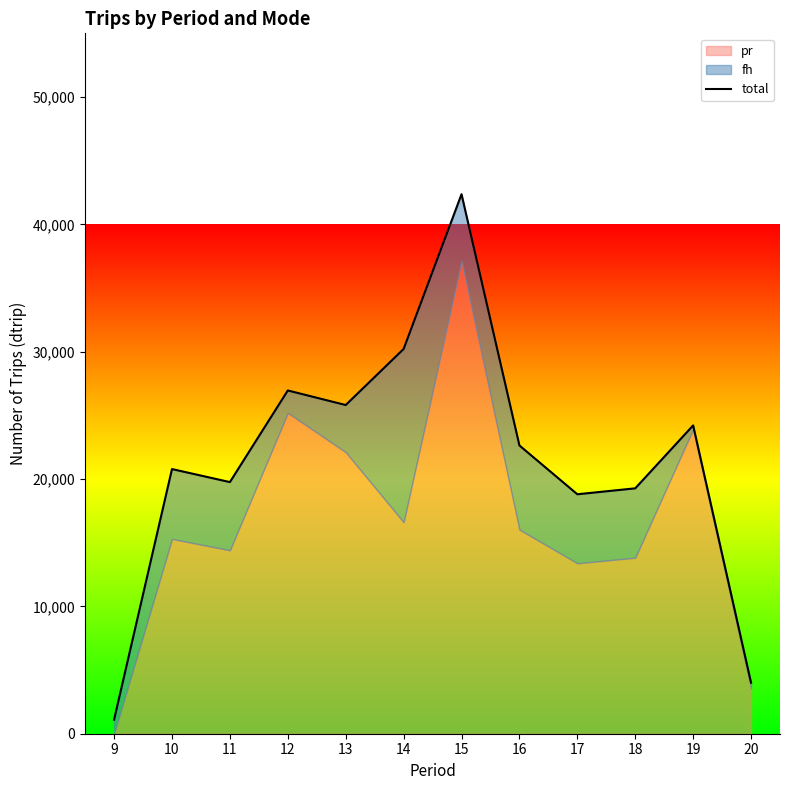

The chart shows a value of 7112 at 18. True or false?

False